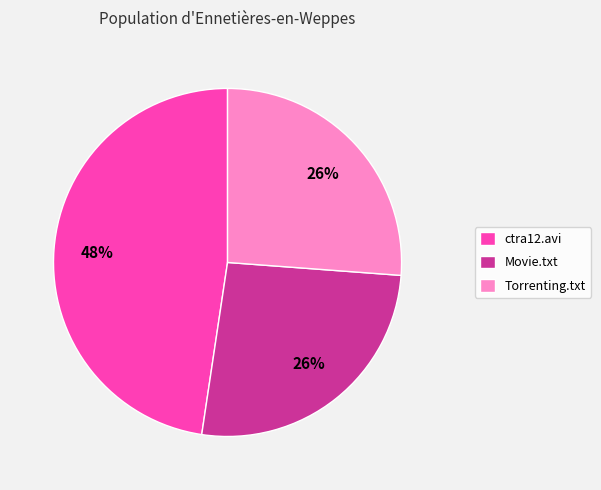

Does ctra12.avi represent more than half of the total?

No